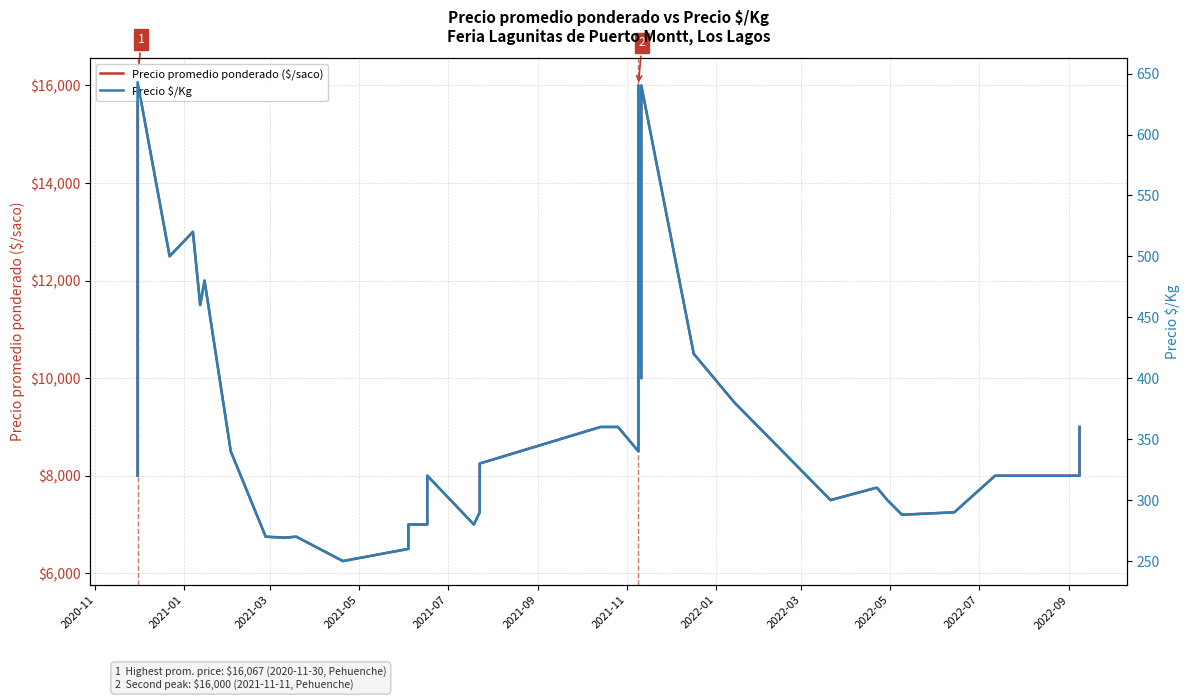

True or false: Precio promedio ponderado ($/saco) has a value of 3626 at 39.

False